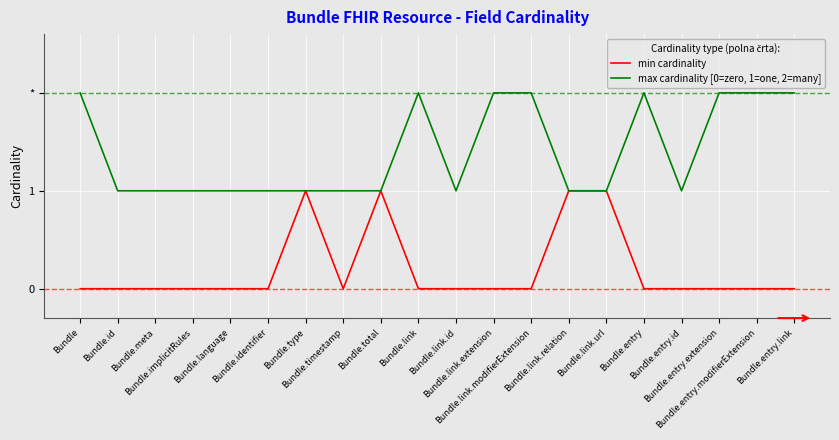

Reading left to right, list all the values displayed in this chart.

min cardinality: 0	0	0	0	0	0	1	0	1	0	0	0	0	1	1	0	0	0	0	0
max cardinality [0=zero, 1=one, 2=many]: 2	1	1	1	1	1	1	1	1	2	1	2	2	1	1	2	1	2	2	2